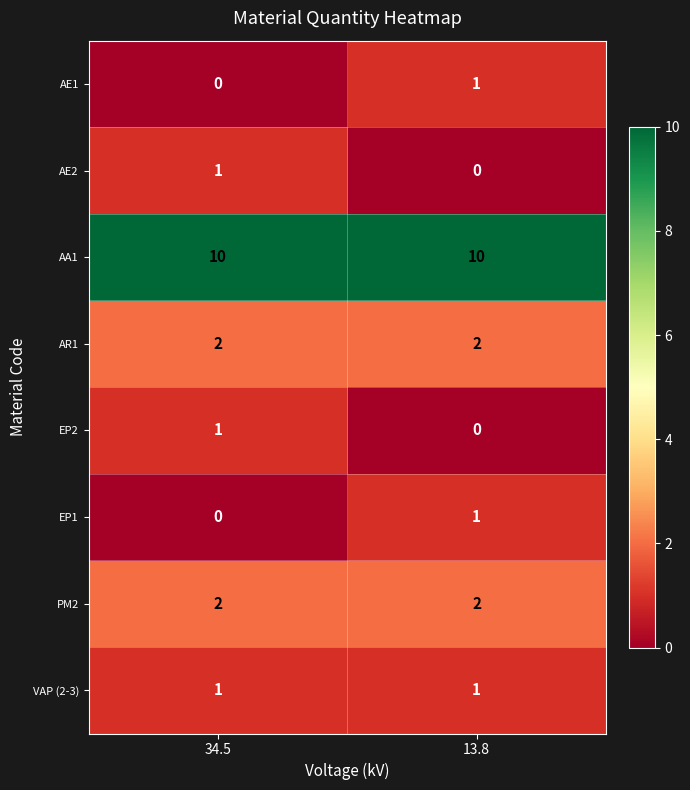

What is the total value across all series at 34.5?

17